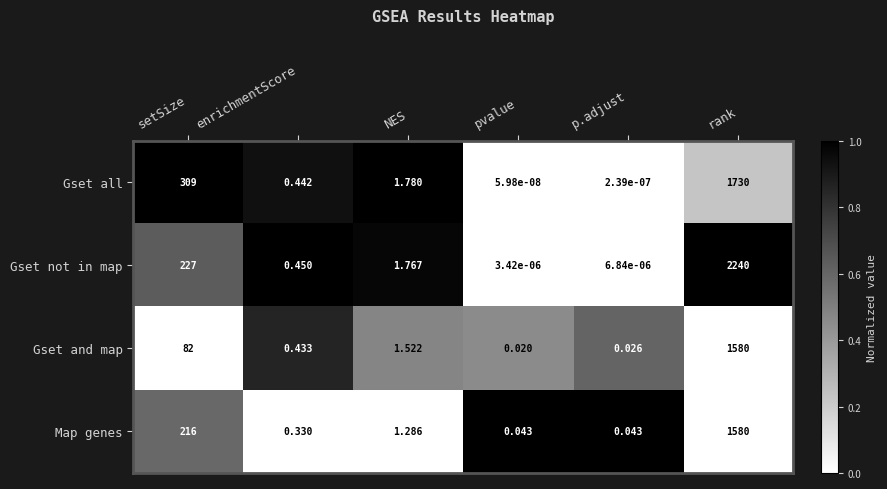

At how many categories does at least one series exceed 0?

6